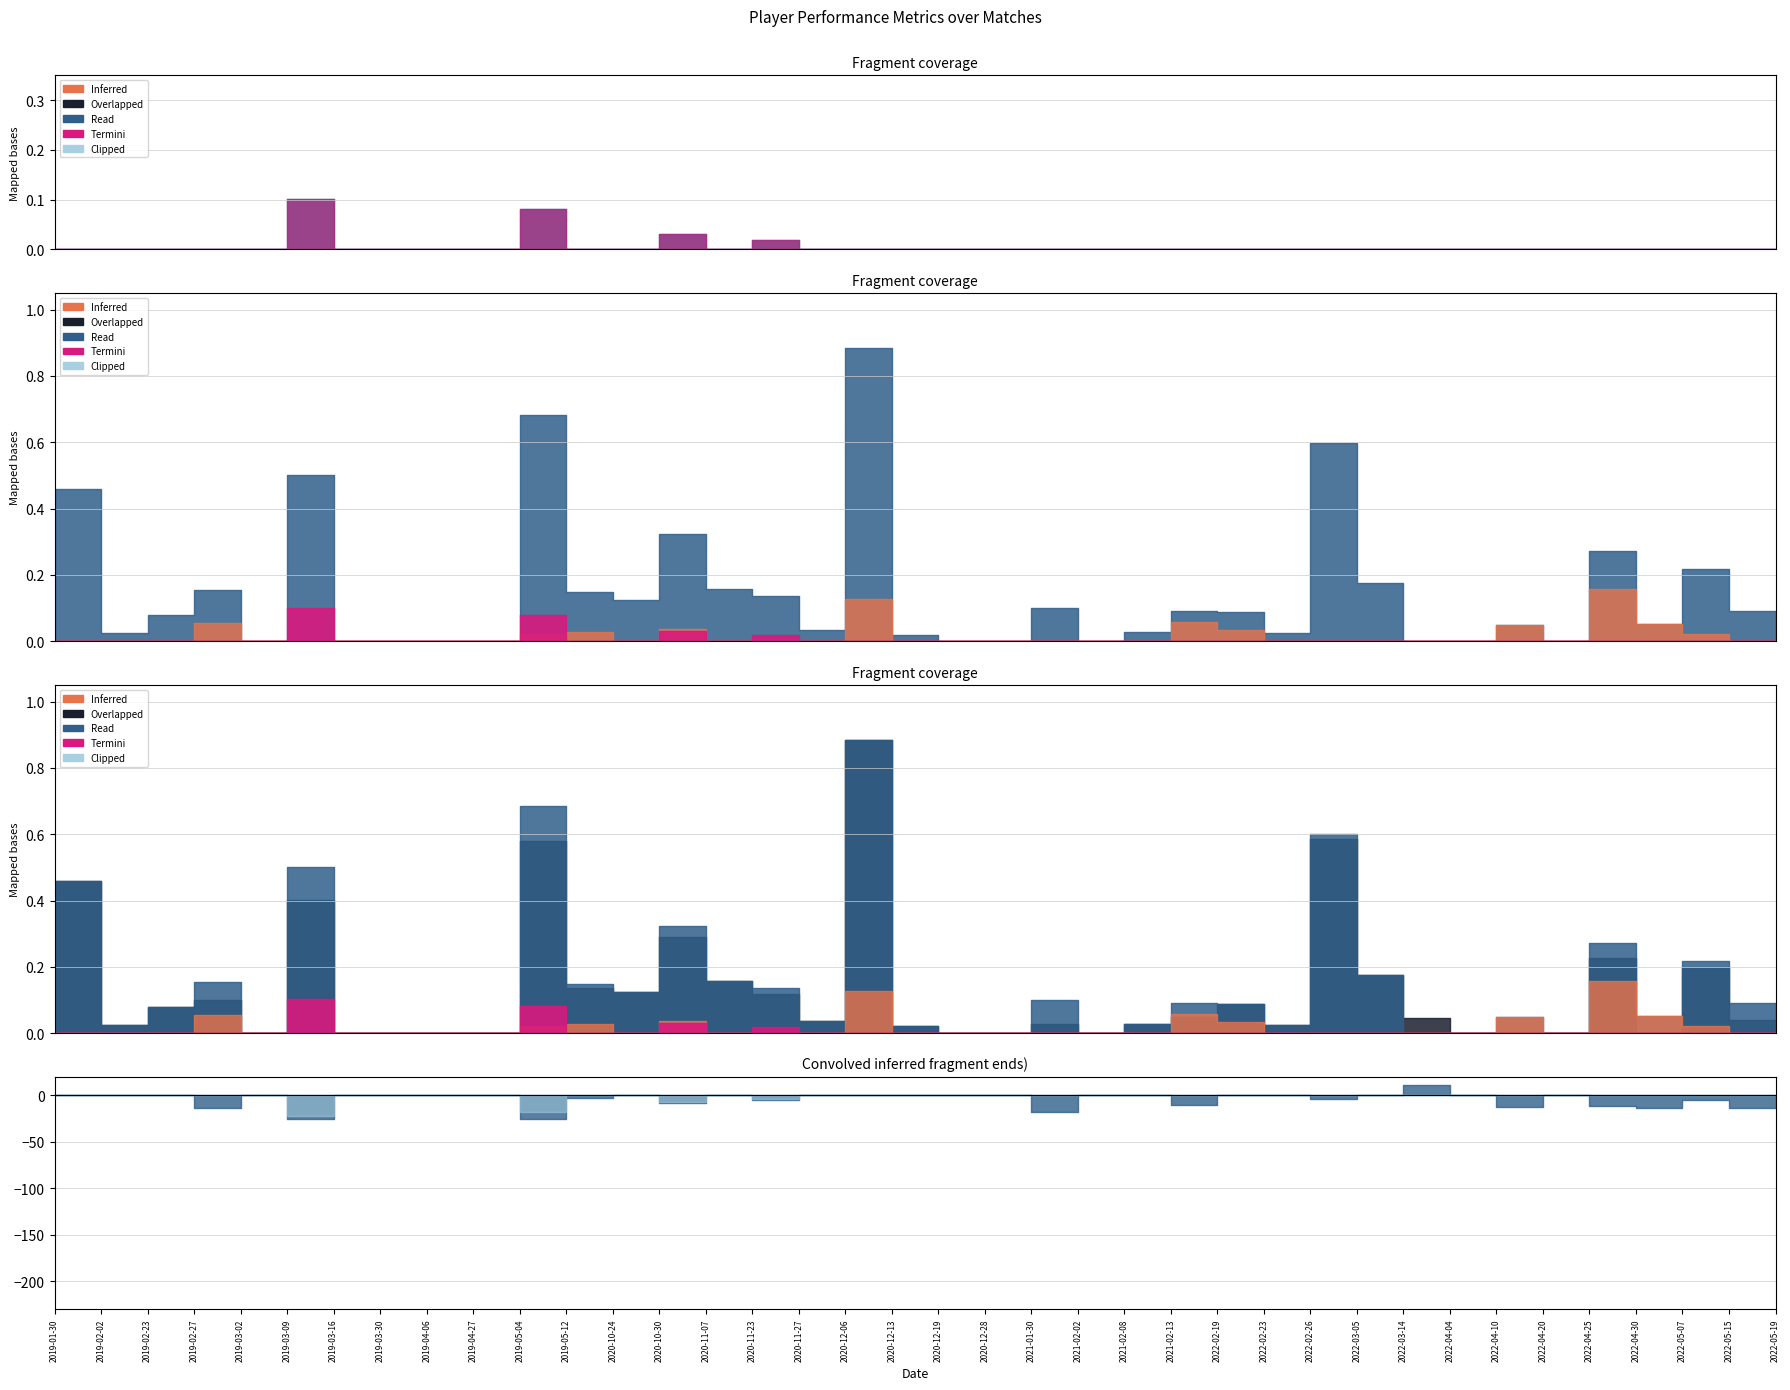

Reading right to left, extract all data points from this chart.

xG: 0.0	0.0	0.0	0.0	0.0	0.0	0.0	0.0	0.0	0.0	0.0	0.0	0.0	0.0	0.0	0.0	0.0	0.0	0.0	0.0	0.0	0.0	0.0	0.0	0.0	0.0	0.0	0.1	0.0	0.0	0.0	0.0	0.1	0.0	0.0	0.0	0.0	0.0
xA: 0.0	0.0	0.0	0.1	0.2	0.0	0.0	0.0	0.0	0.0	0.0	0.0	0.0	0.1	0.0	0.0	0.0	0.0	0.0	0.0	0.1	0.0	0.0	0.0	0.0	0.0	0.0	0.0	0.0	0.0	0.0	0.0	0.0	0.0	0.1	0.0	0.0	0.0
xGChain: 0.0	0.1	0.2	0.1	0.3	0.0	0.0	0.0	0.0	0.2	0.6	0.0	0.1	0.1	0.0	0.0	0.1	0.0	0.0	0.0	0.9	0.0	0.1	0.2	0.3	0.1	0.1	0.7	0.0	0.0	0.0	0.0	0.5	0.0	0.2	0.1	0.0	0.5
xGBuildup: 0.0	0.0	0.2	0.0	0.2	0.0	0.0	0.0	0.0	0.2	0.6	0.0	0.1	0.0	0.0	0.0	0.0	0.0	0.0	0.0	0.9	0.0	0.1	0.2	0.3	0.1	0.1	0.6	0.0	0.0	0.0	0.0	0.4	0.0	0.1	0.1	0.0	0.5